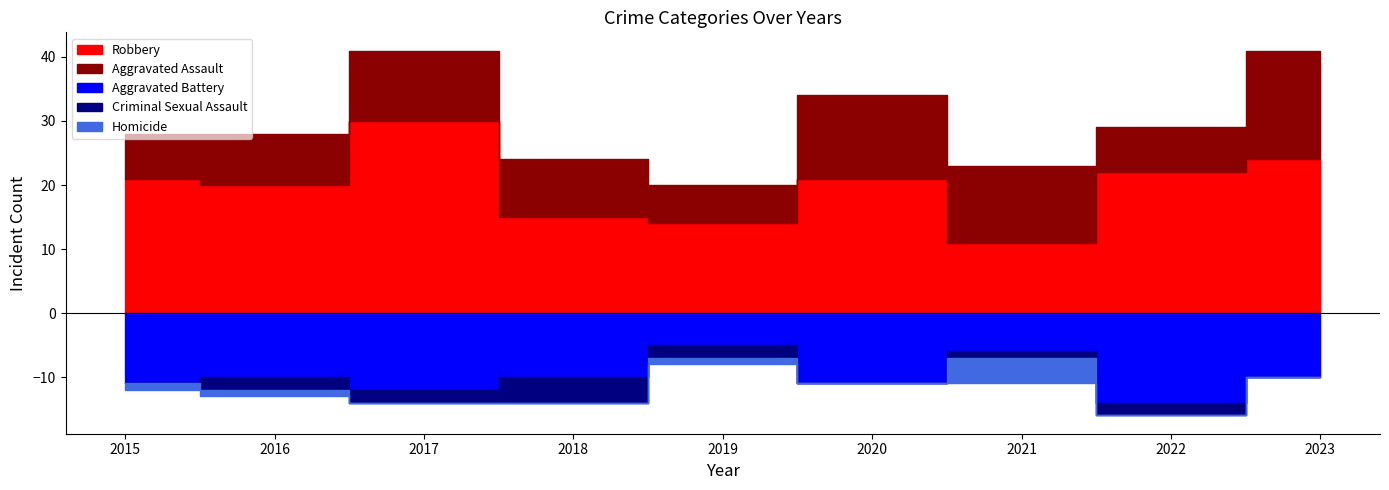

Is it true that Criminal Sexual Assault equals 0 at 2015?

True